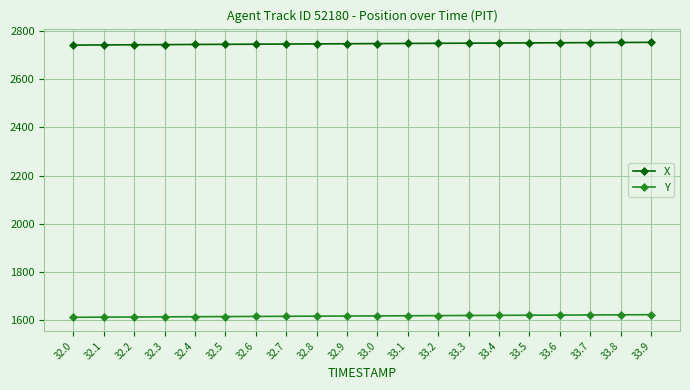

At how many categories does at least one series exceed 1770?

20